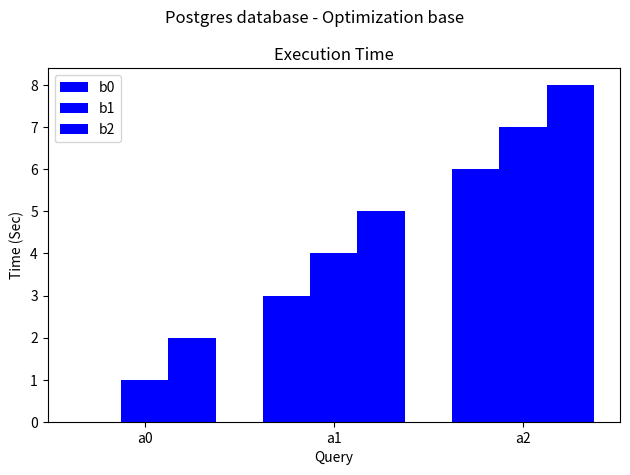

Reading left to right, transcribe all the data shown in this chart.

b0: 0	3	6
b1: 1	4	7
b2: 2	5	8